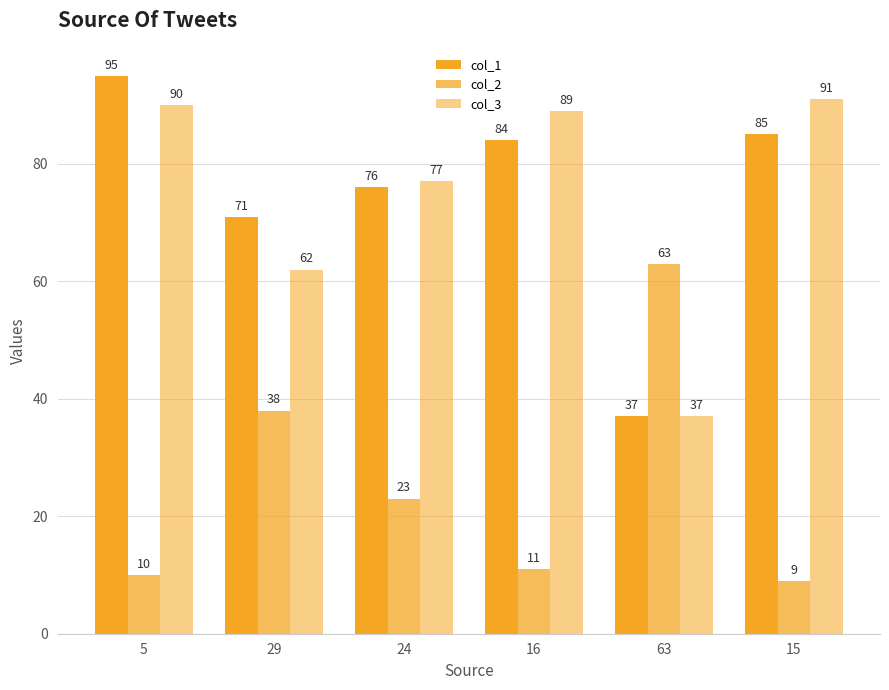

How many groups of bars are there?

6